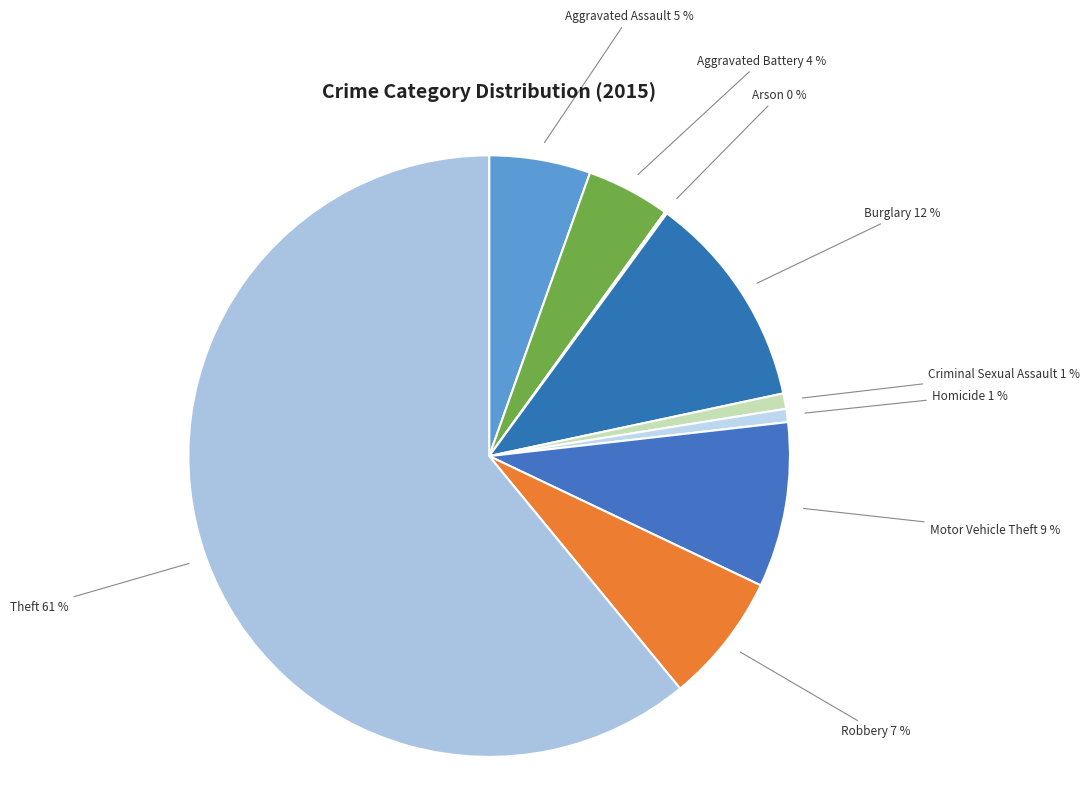

Is it true that Motor Vehicle Theft is 1% of the pie?

False